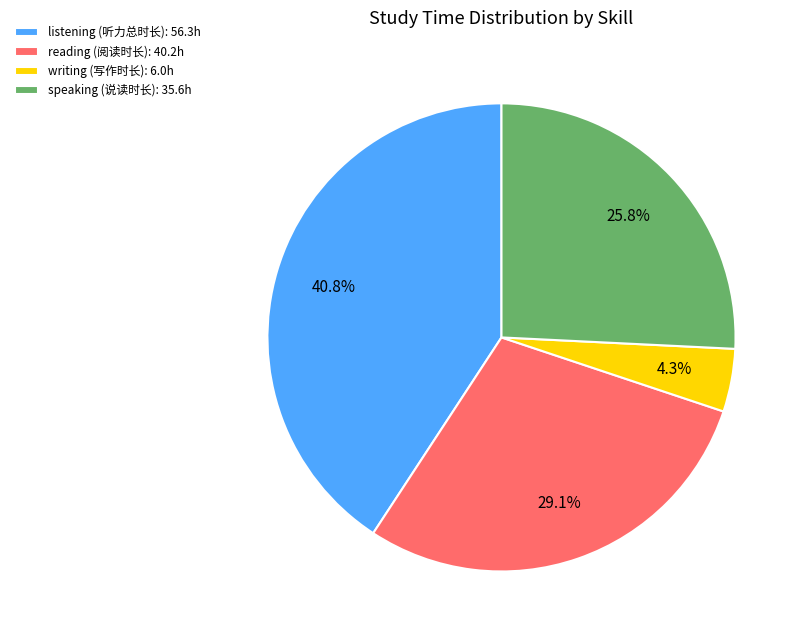

Does any single category account for the majority?

No